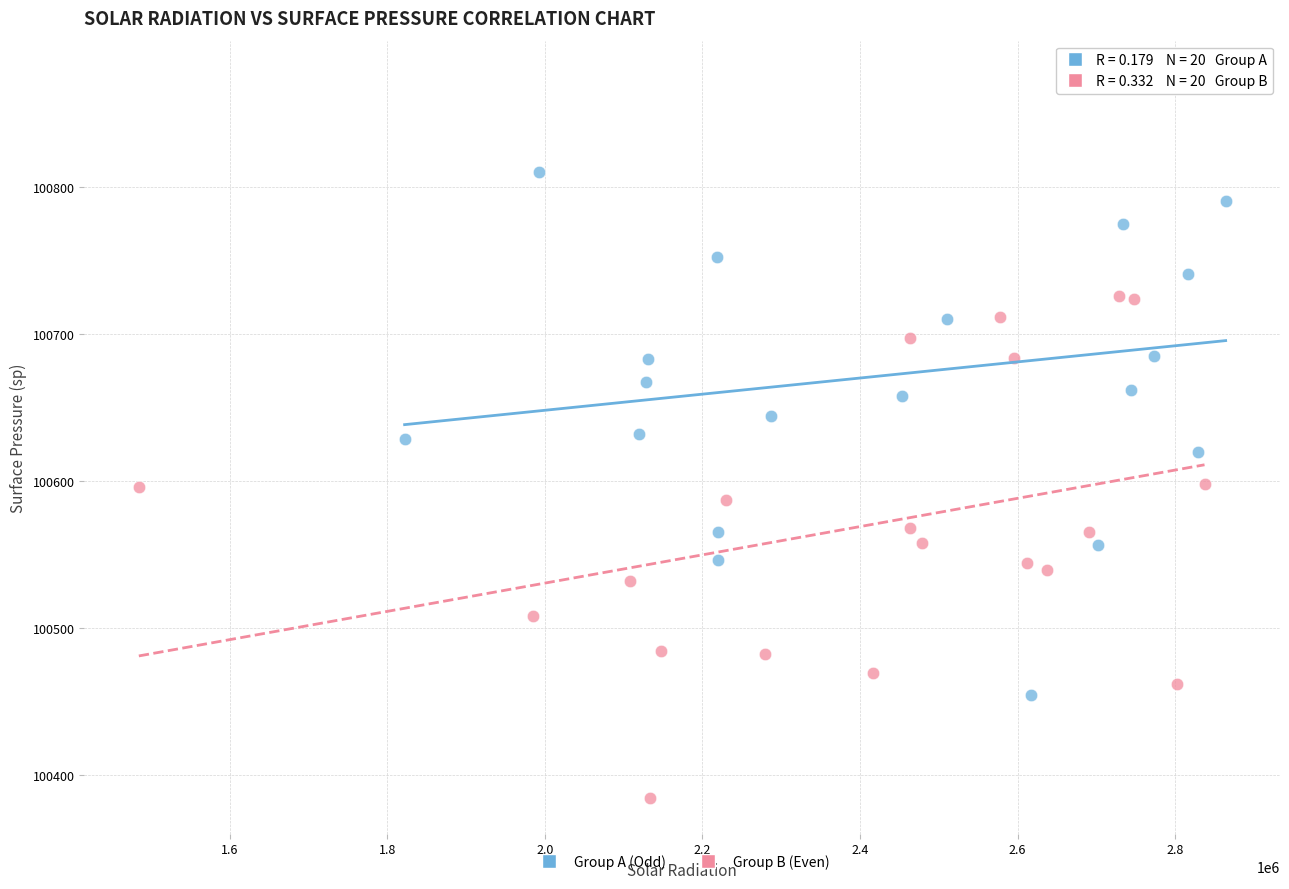

Which series reaches the minimum Y coordinate?

Group B (Even)